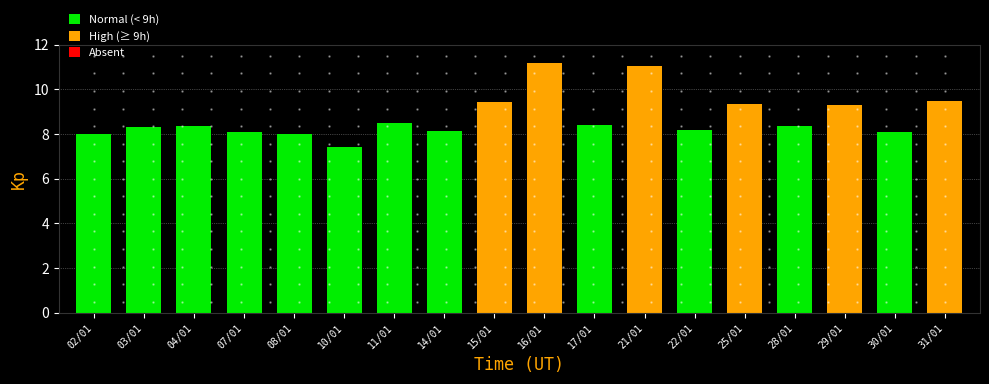

What is the sum of the values at 04/01 and 25/01?

17.7